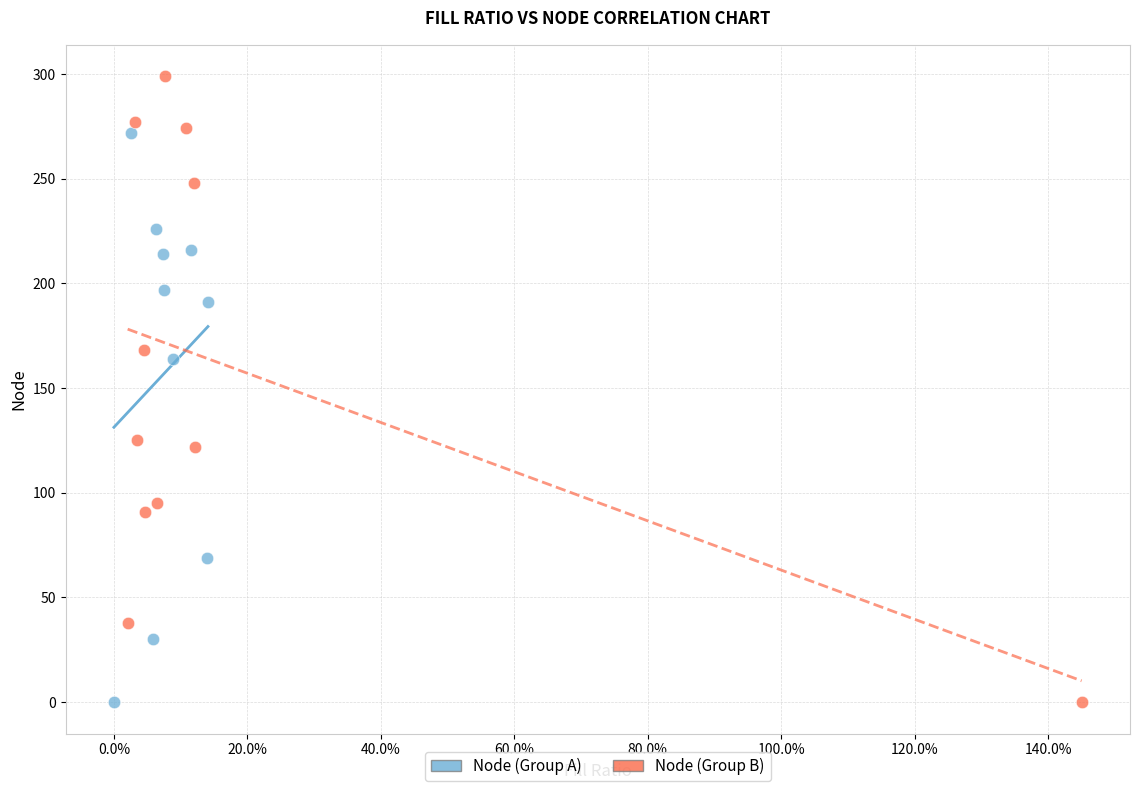

Which series reaches the maximum Y coordinate?

Node (Group B)